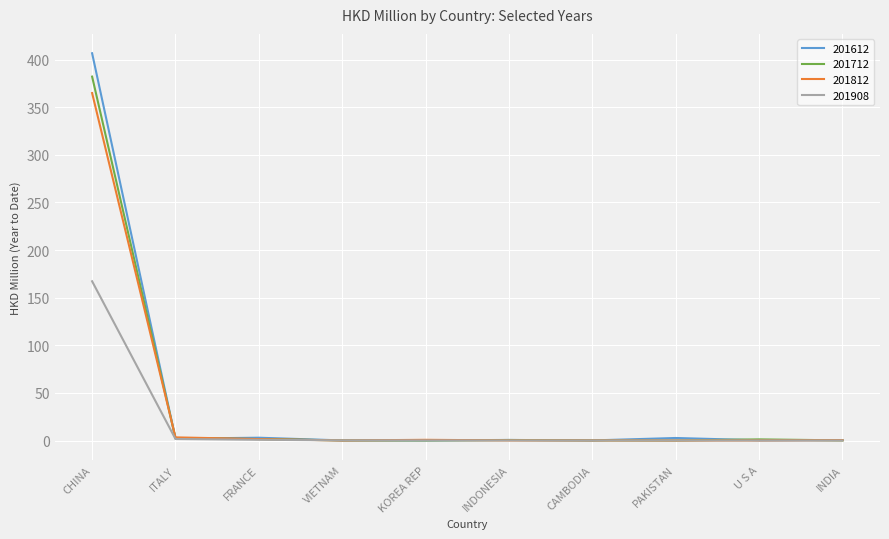

Which label corresponds to the largest value in the chart?

CHINA